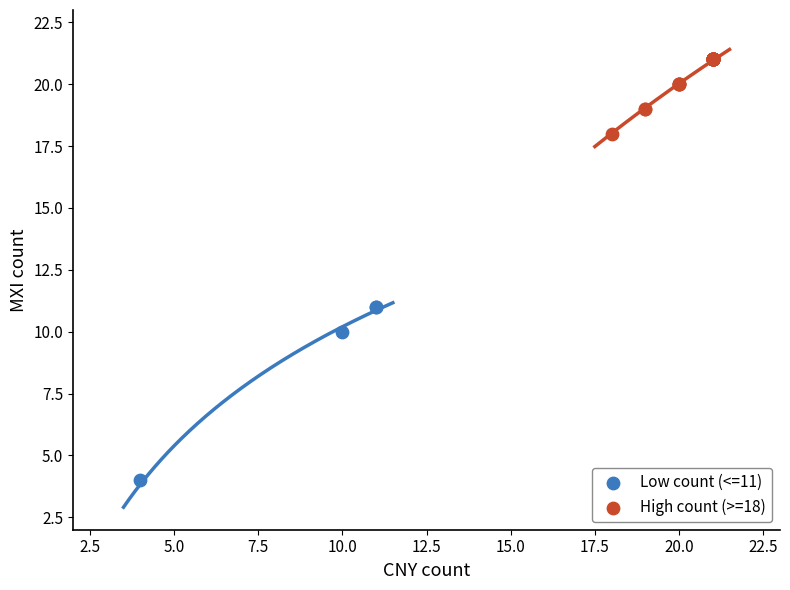

What are all the series names shown in the legend?

Low count (<=11), High count (>=18)